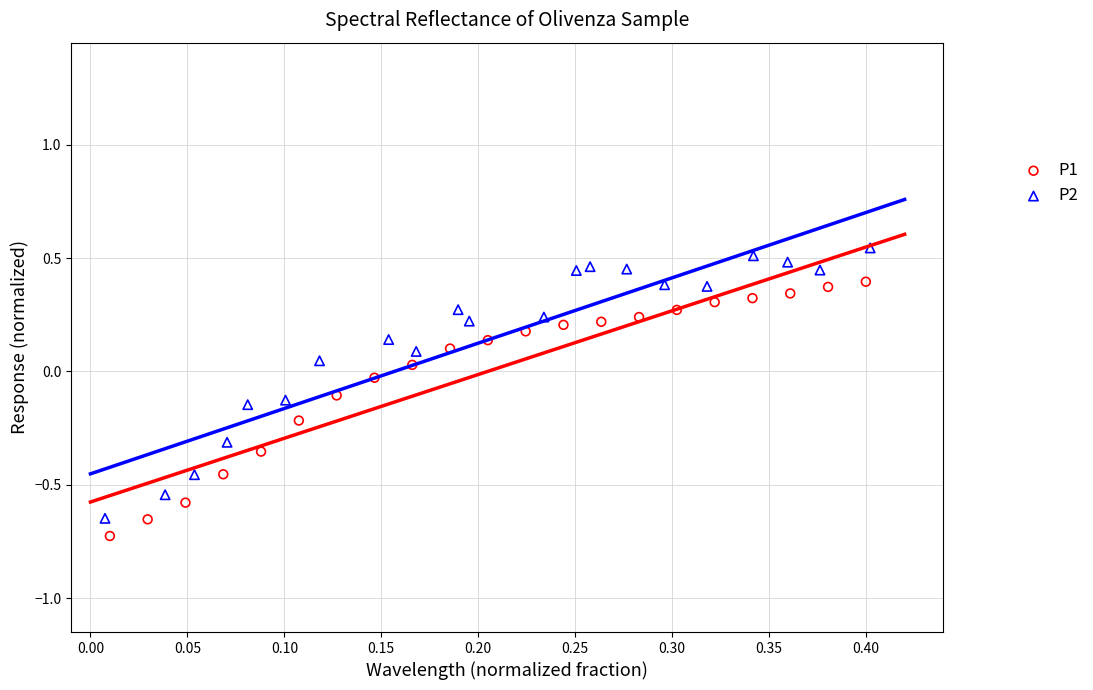

Which series reaches the minimum Y coordinate?

P1